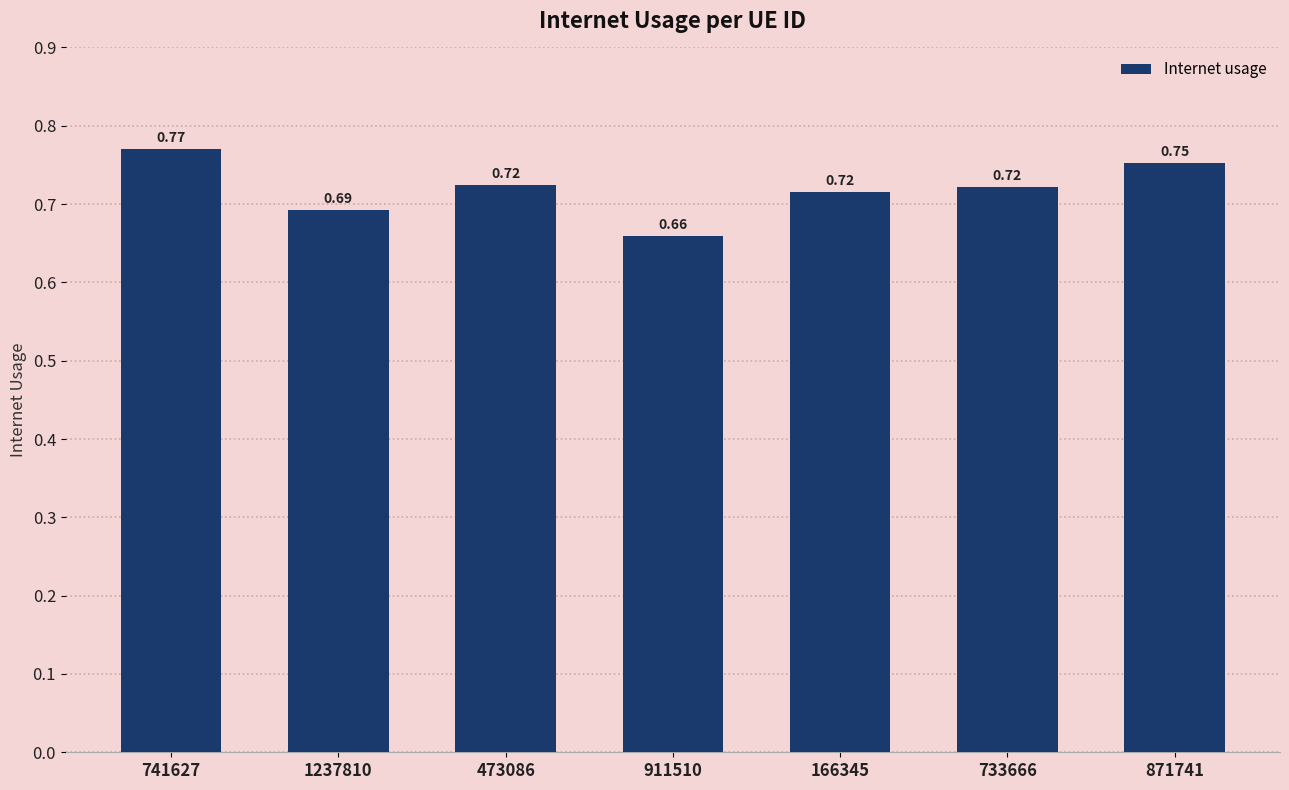

Between 473086 and 166345, which is larger?

473086